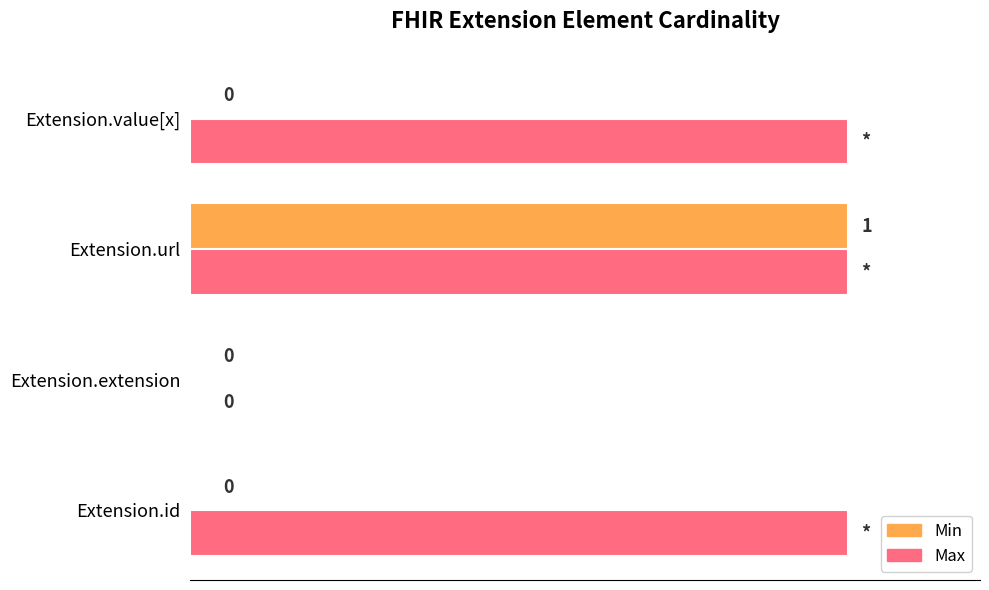

Which series changed the most between Extension.id and Extension.extension?

Max